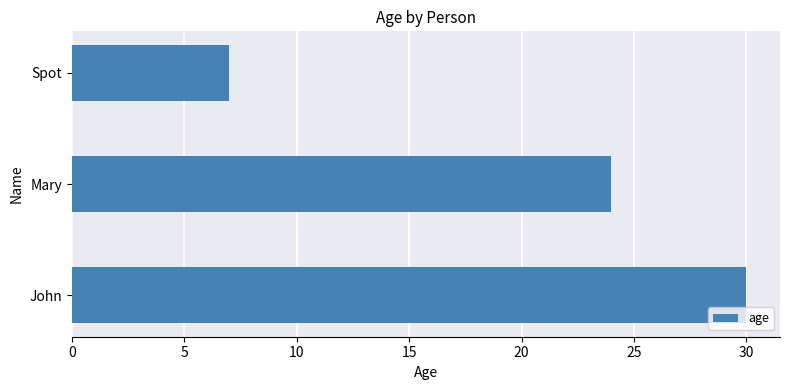

List the labels in order of value, largest first.

John, Mary, Spot